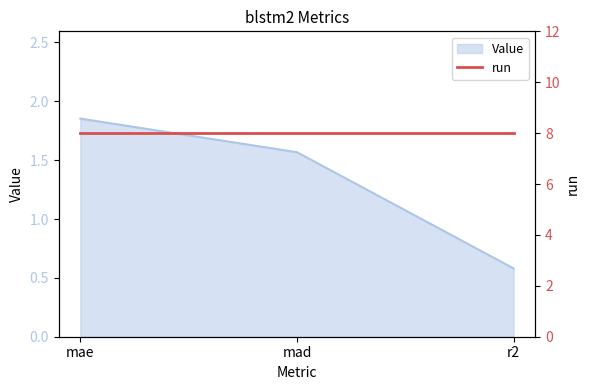

Reading left to right, extract all data points from this chart.

mae=1.9	mad=1.6	r2=0.6